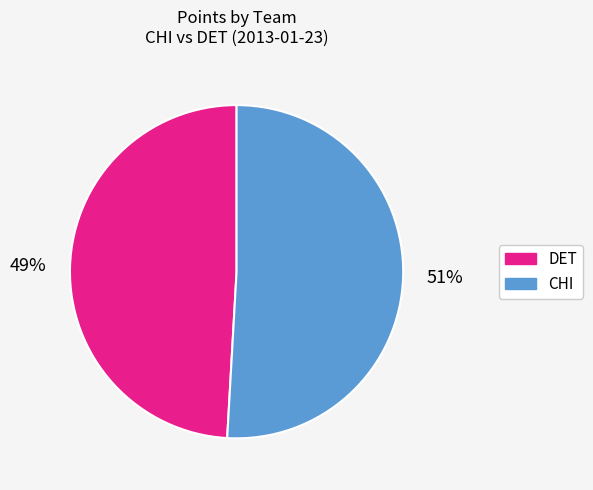

Is there a majority slice in this chart?

Yes